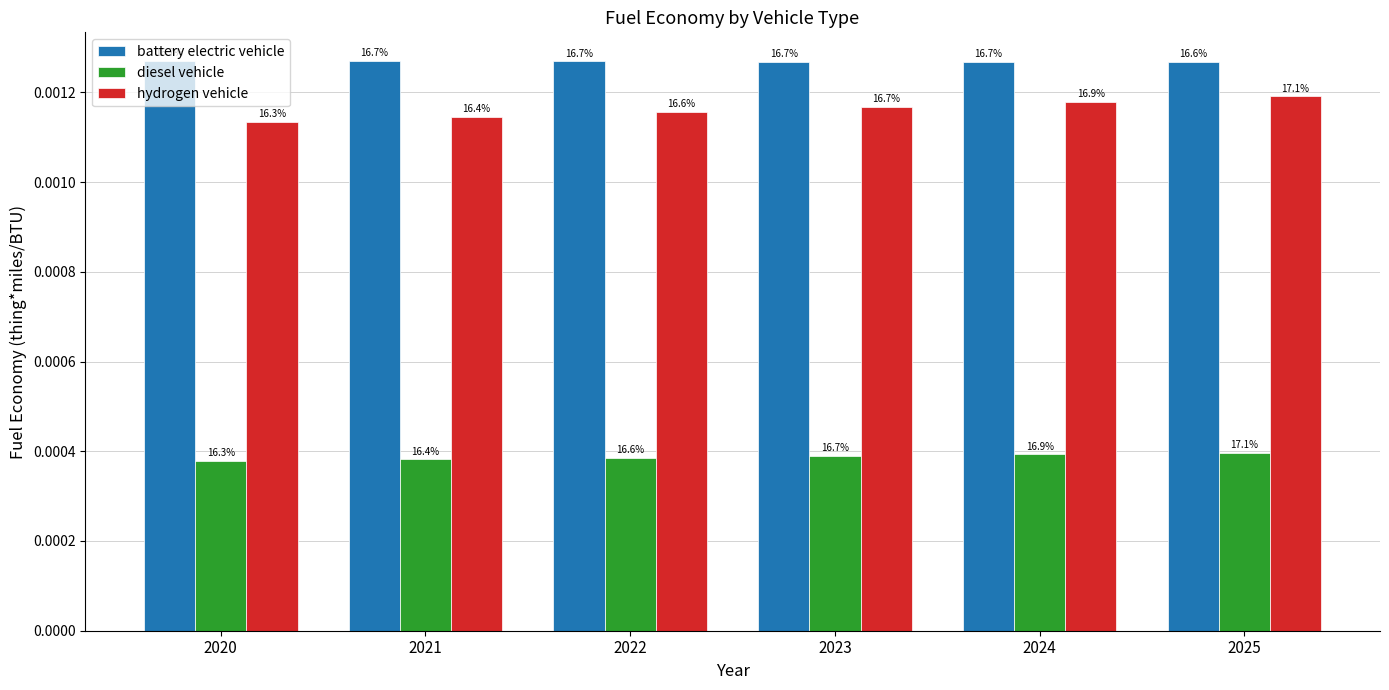

True or false: battery electric vehicle has a value of 0.0 at 2020.

False